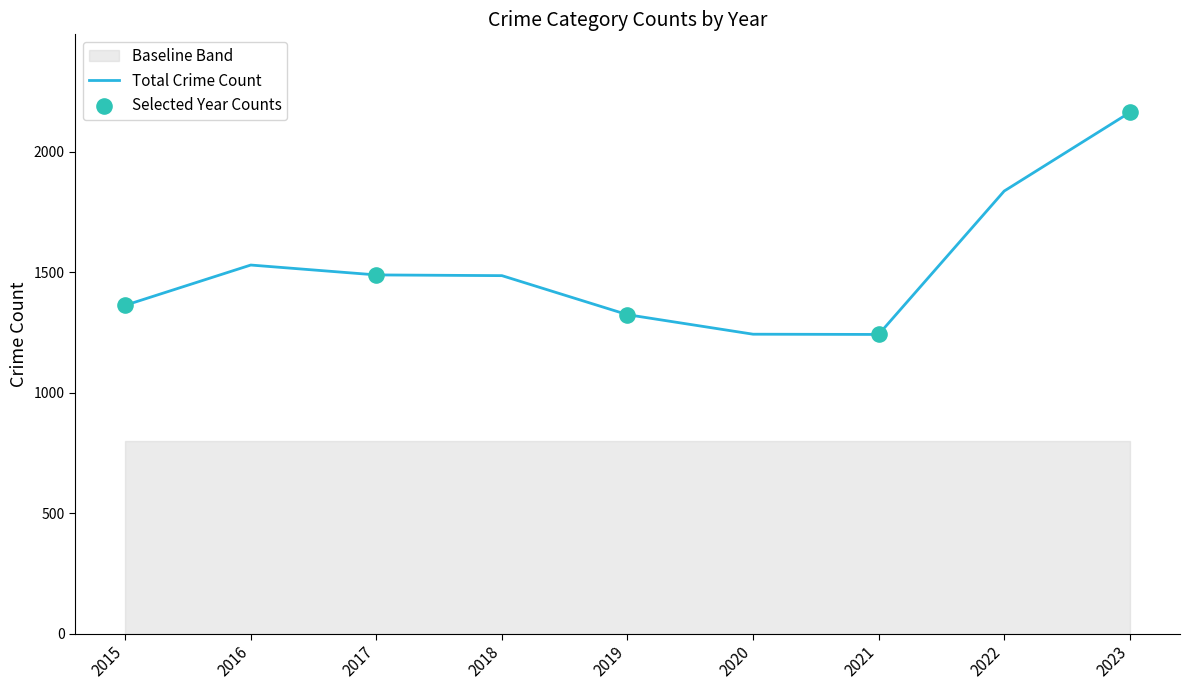

The Total Crime Count series shows 741 at 2018. True or false?

False